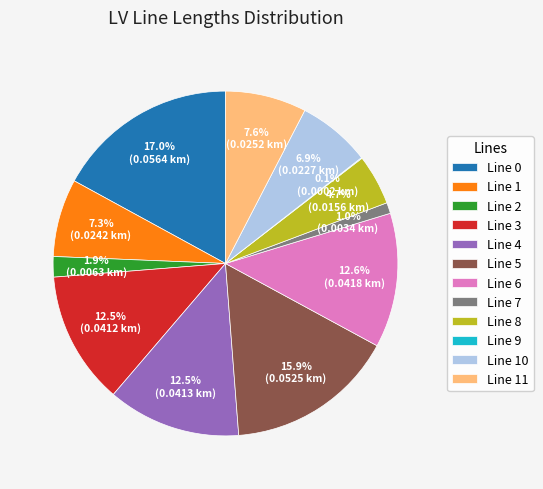

What percentage is NOT represented by Line 5?

84.1%